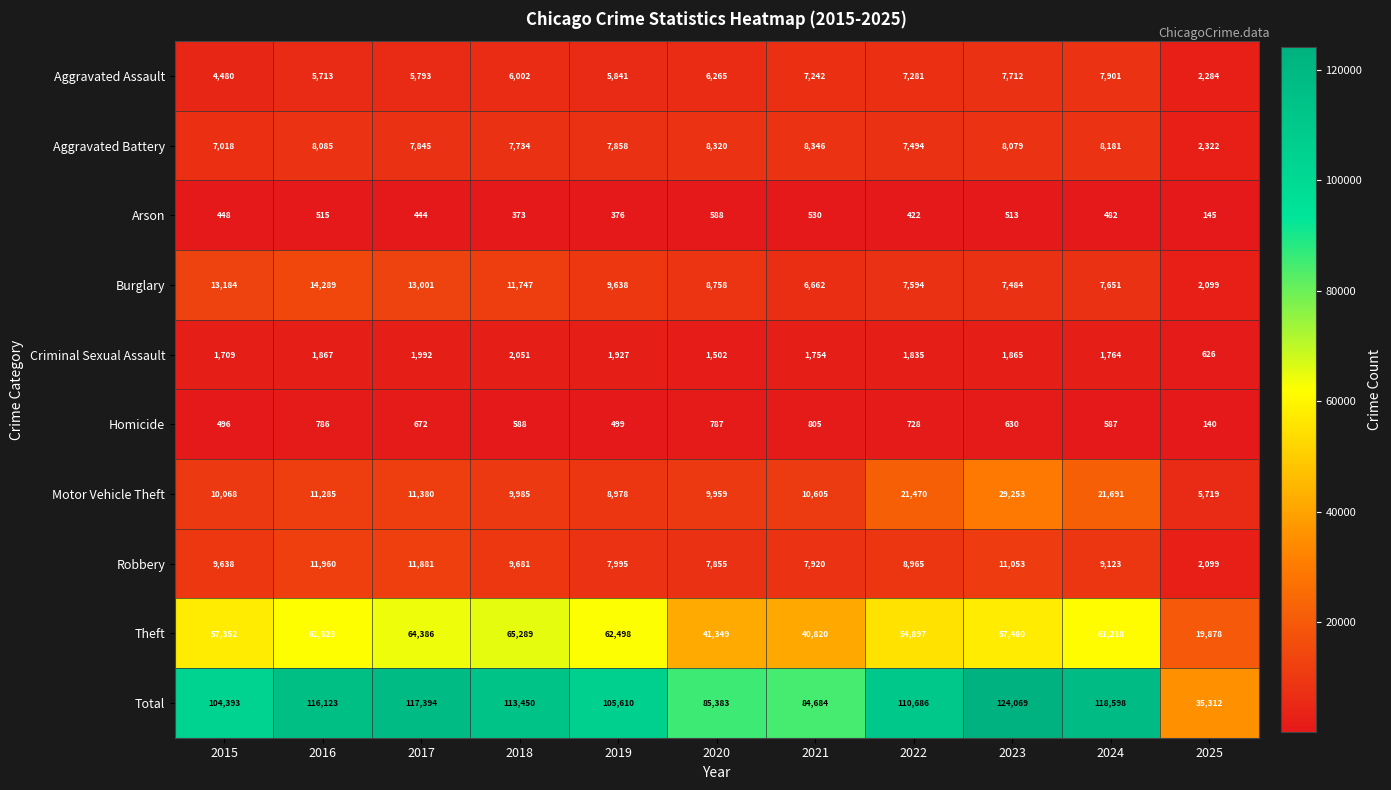

What is the difference between the second highest and second lowest values in the Homicide series?

291